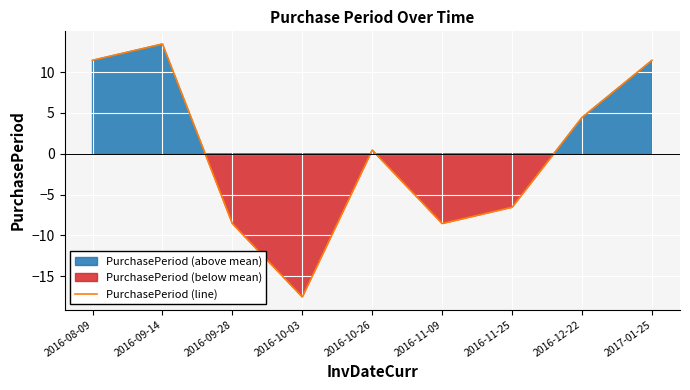

Which has a higher value, 2017-01-25 or 2016-10-26?

2017-01-25